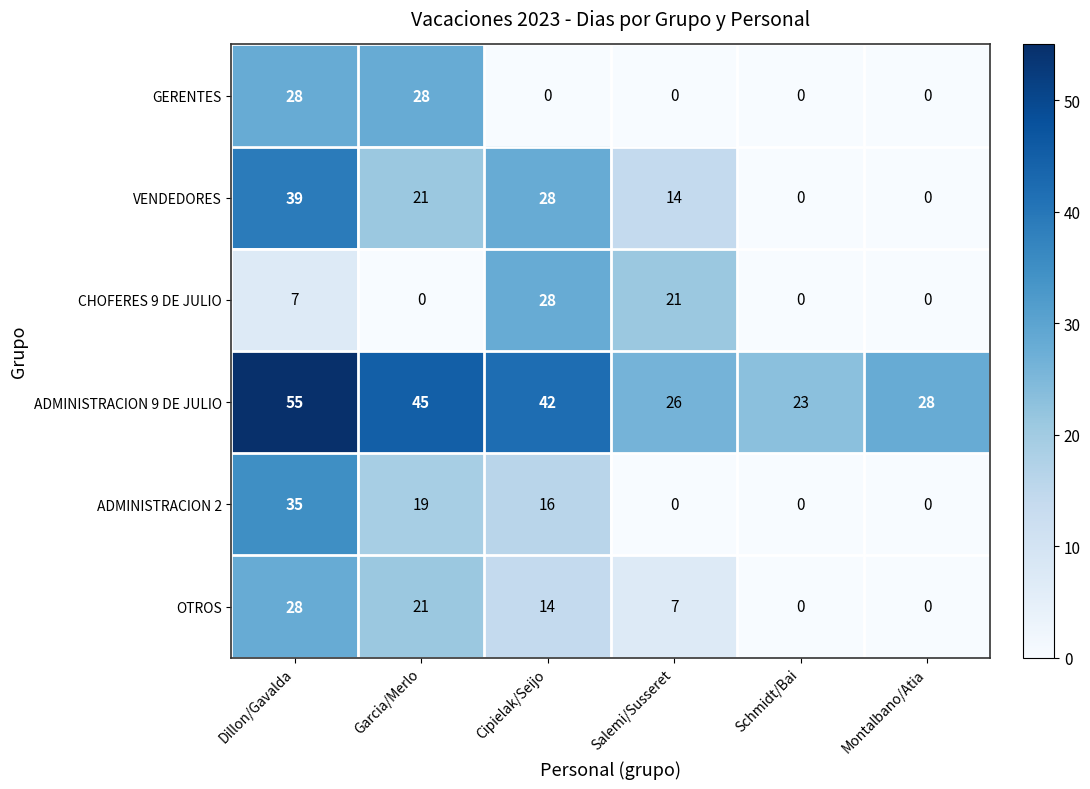

What is the difference between the highest and lowest values at Cipielak/Seijo?

42